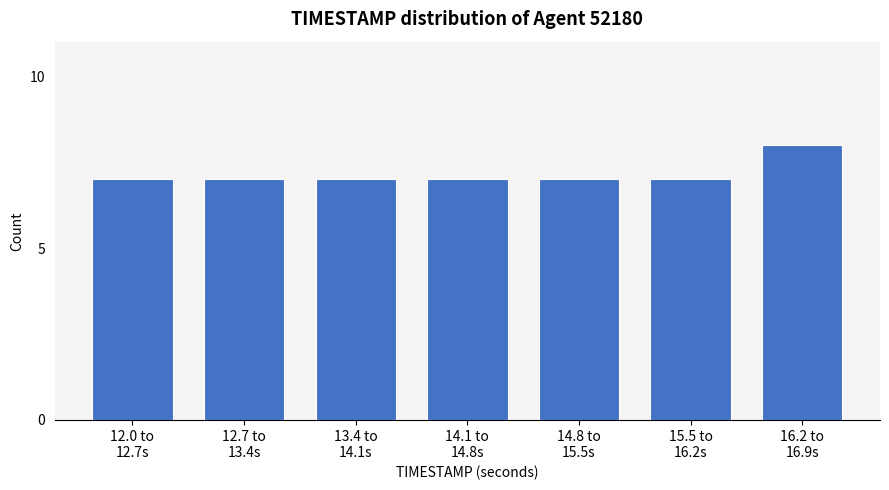

Reading left to right, list all the values displayed in this chart.

7	7	7	7	7	7	8